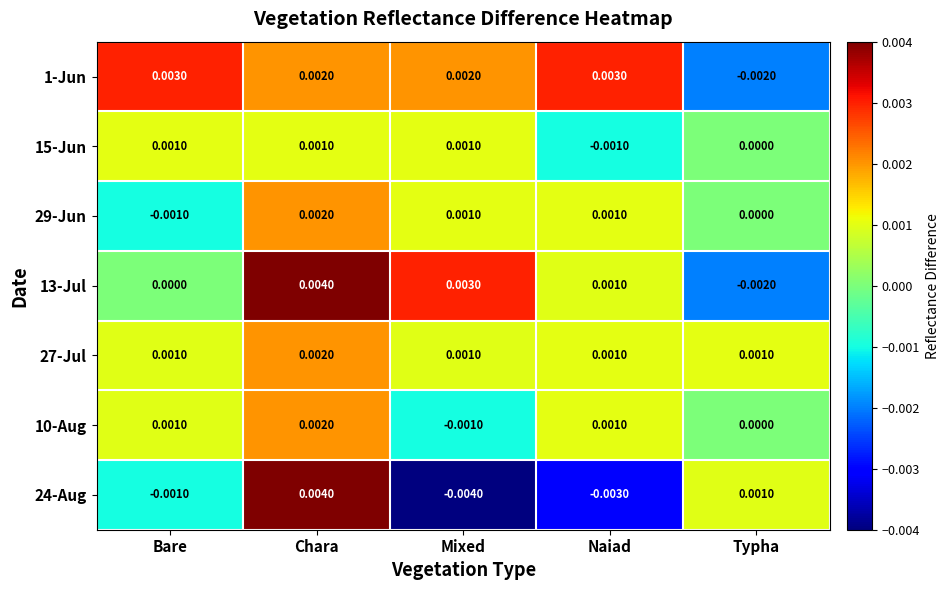

Count the number of data series in this chart.

7